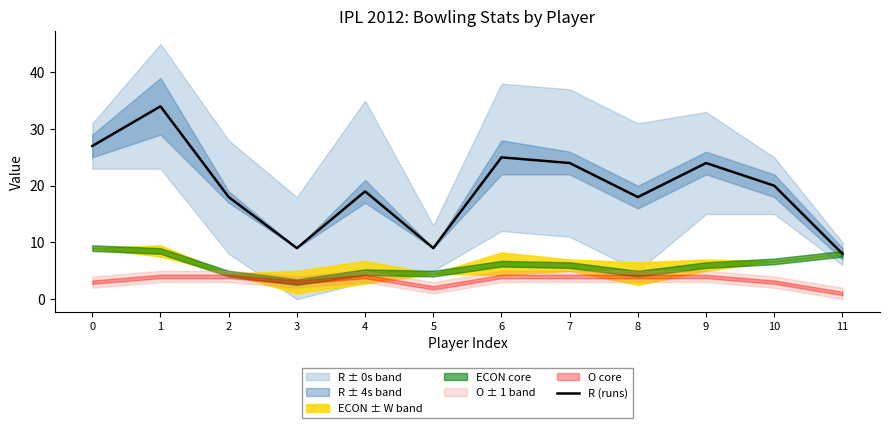

Reading left to right, extract all data points from this chart.

27	34	18	9	19	9	25	24	18	24	20	8